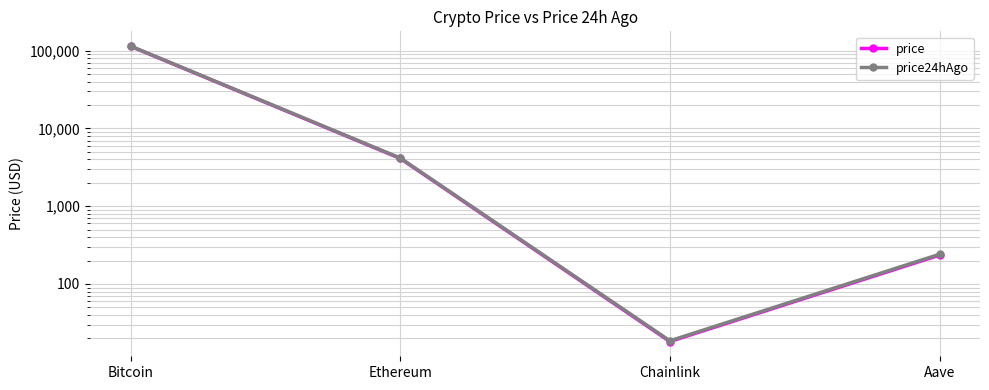

Reading right to left, what are all the values shown in this chart?

price: Aave=235.2	Chainlink=18.2	Ethereum=4115.8	Bitcoin=114080.0
price24hAgo: Aave=240.9	Chainlink=18.6	Ethereum=4166.1	Bitcoin=114745.0